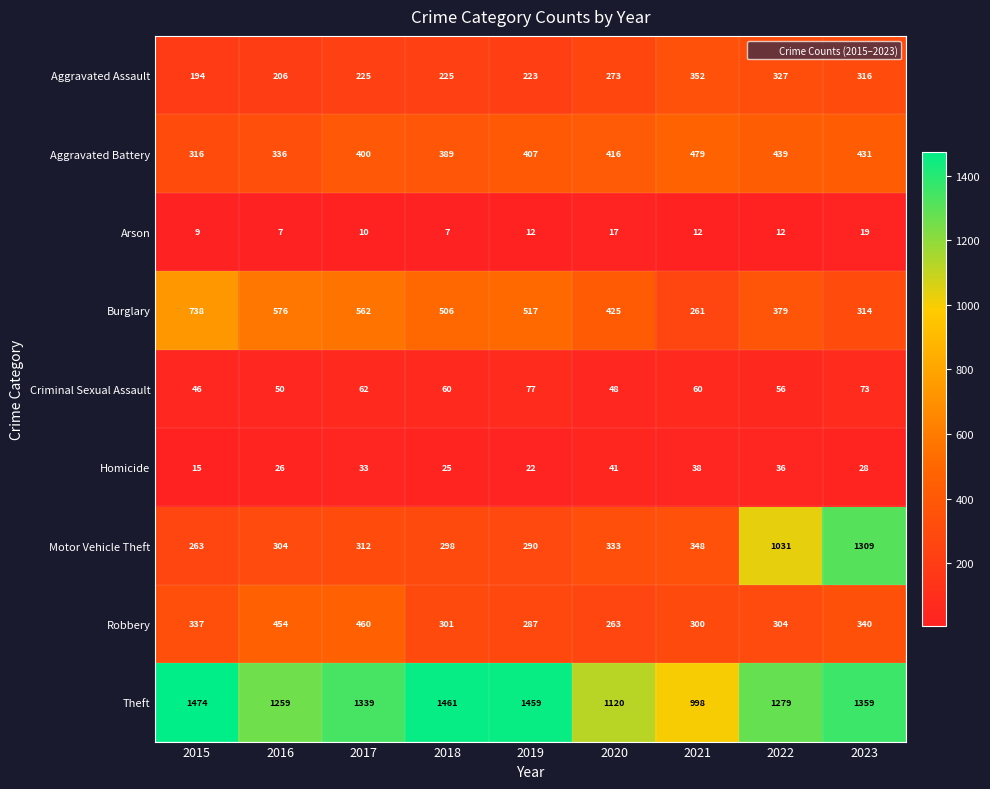

At which category is the sum across all series the highest?

2023